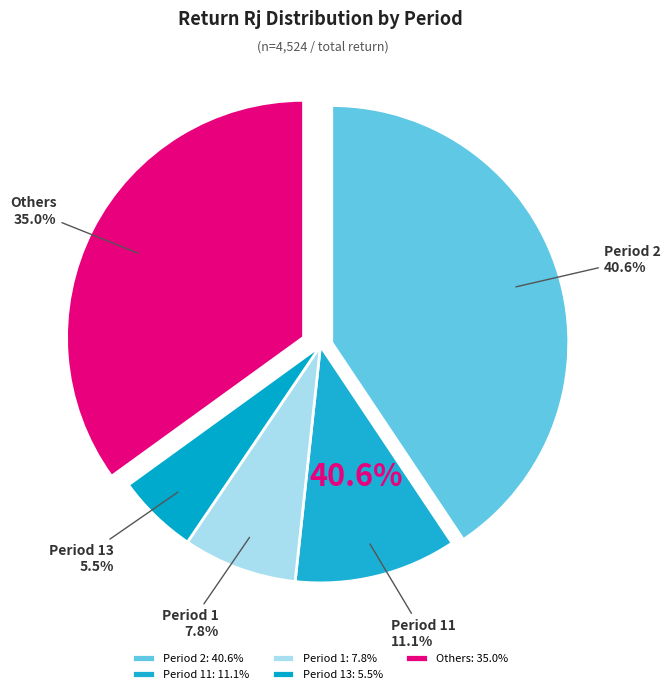

Is there a majority slice in this chart?

No